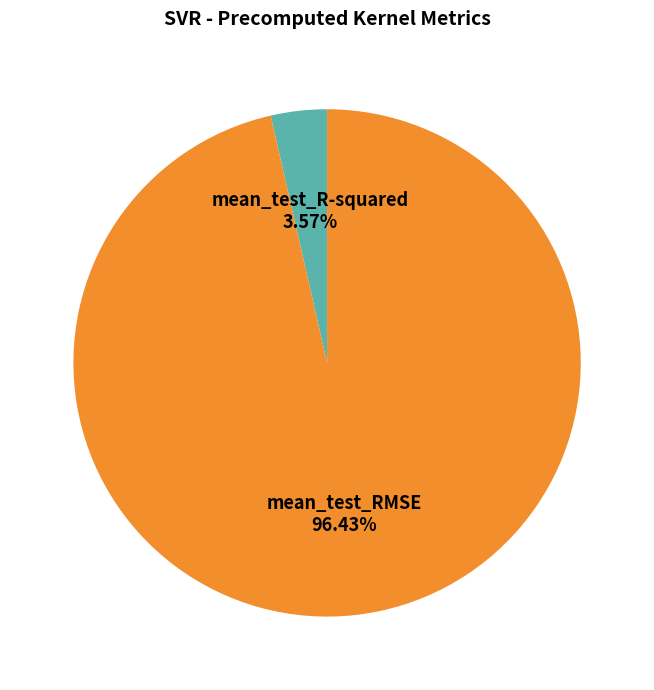

Which has a higher value, mean_test_R-squared or mean_test_RMSE?

mean_test_RMSE